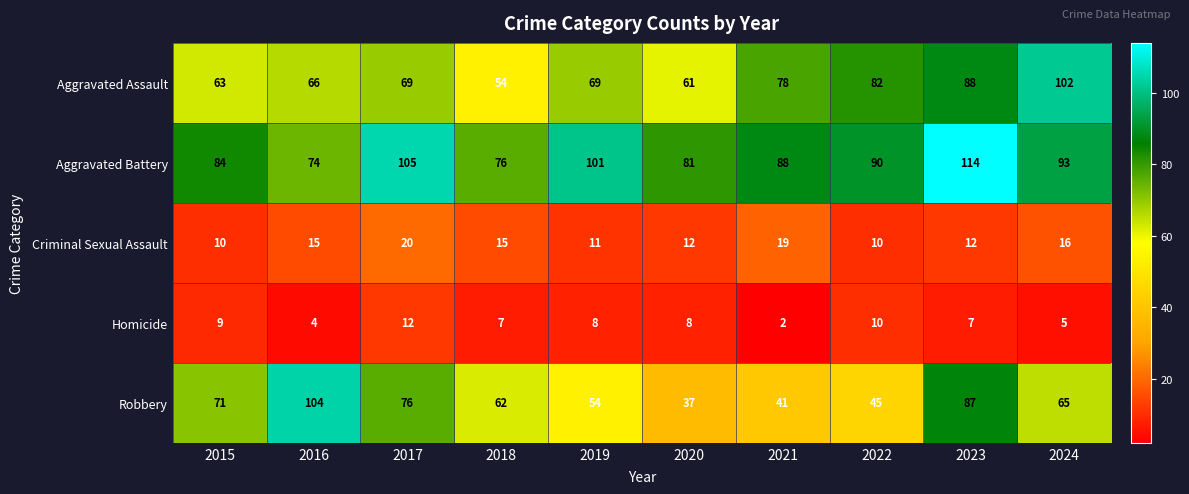

Is it true that Robbery equals 37 at 2020?

True